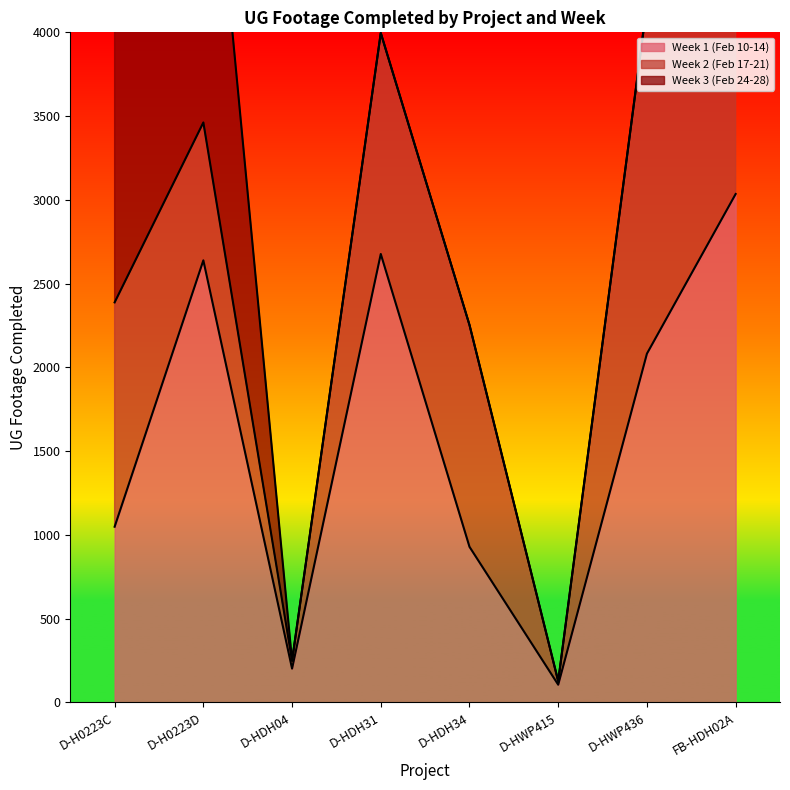

At which label is Week 1 (Feb 10-14) closest to 1570?

D-HWP436